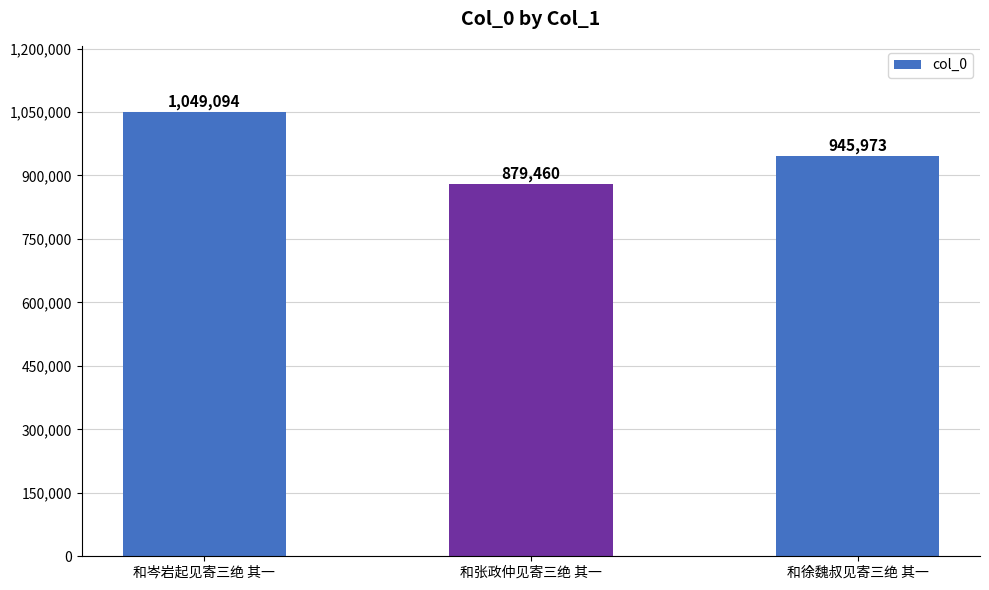

Are the bars grouped side by side (vs. stacked)?

No